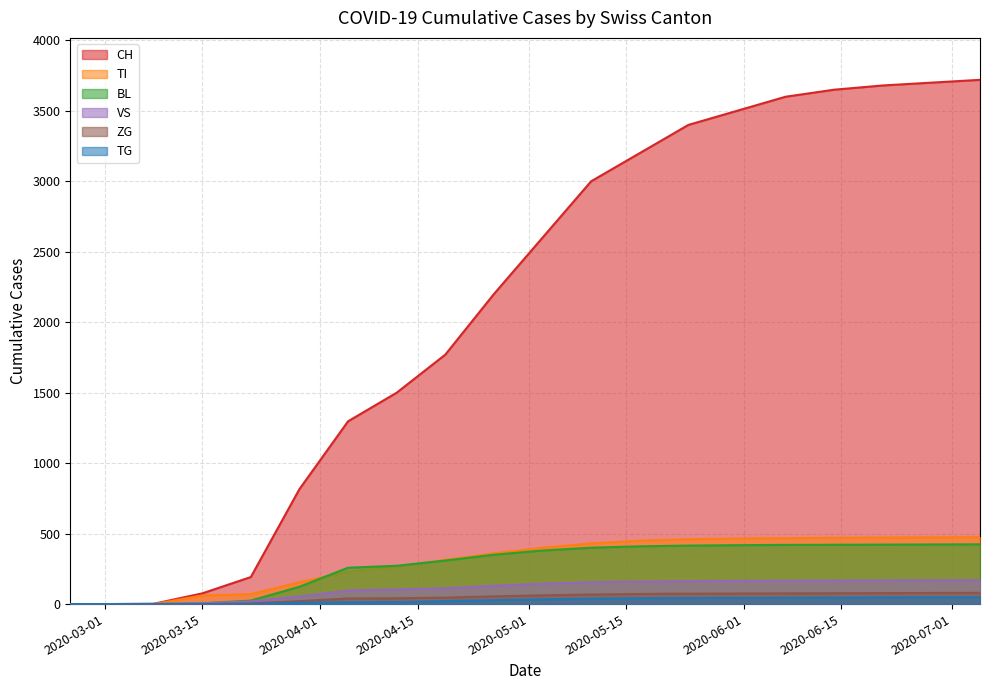

Which series has the largest total across all categories?

CH